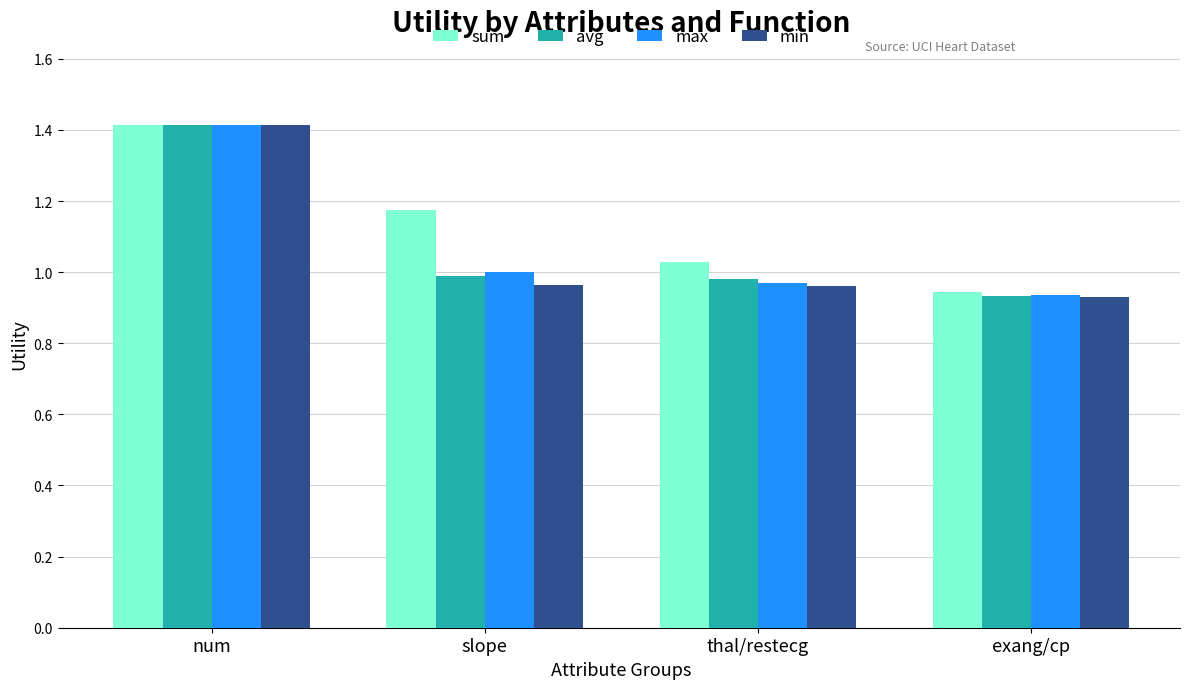

Which series has the largest total across all categories?

sum